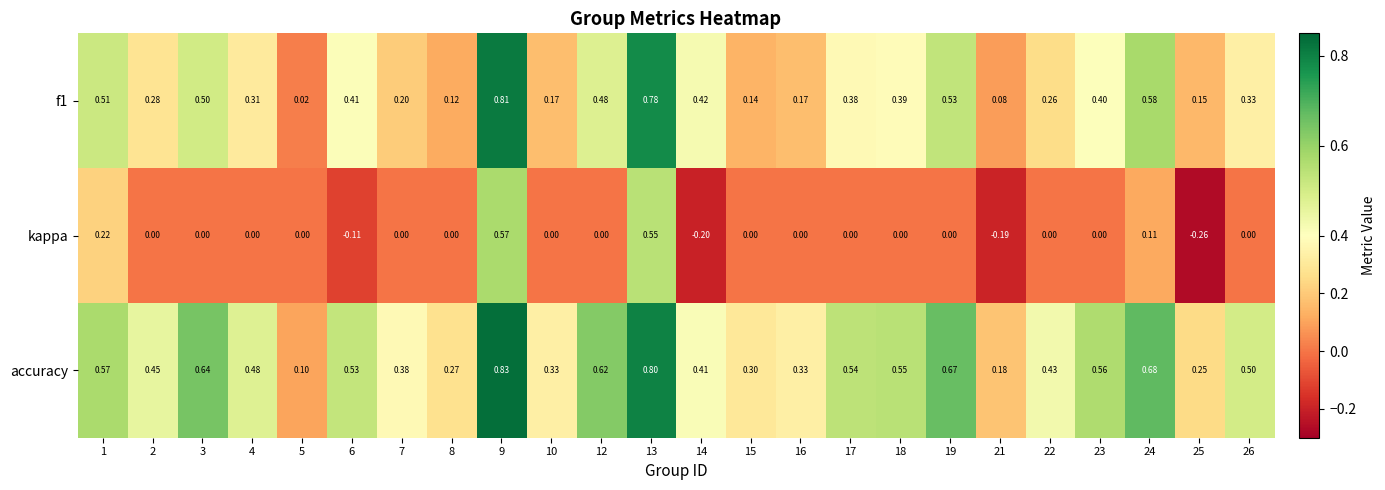

Which series has the largest total across all categories?

accuracy